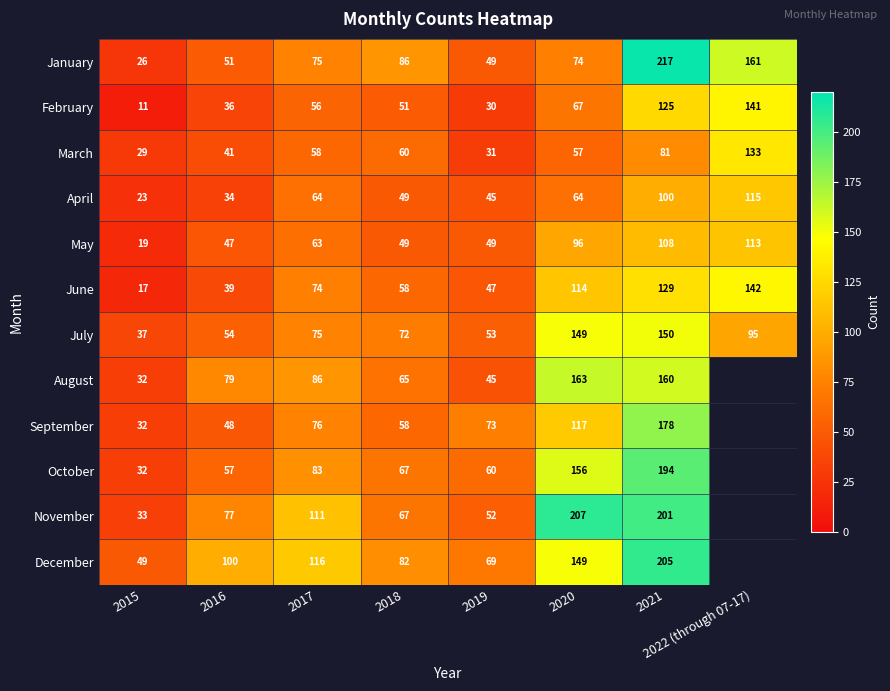

Between 2015 and 2020, which series saw the biggest shift?

November